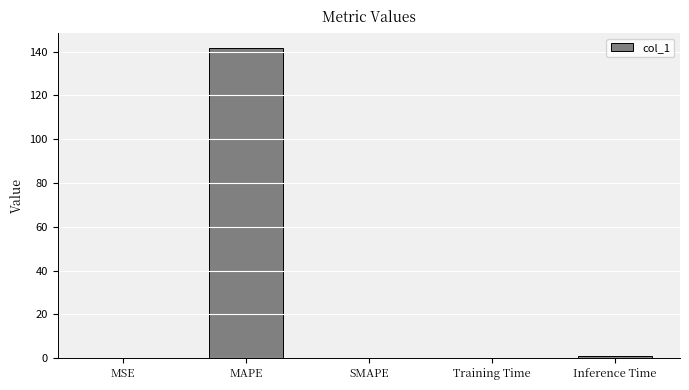

Which label corresponds to the largest value in the chart?

MAPE